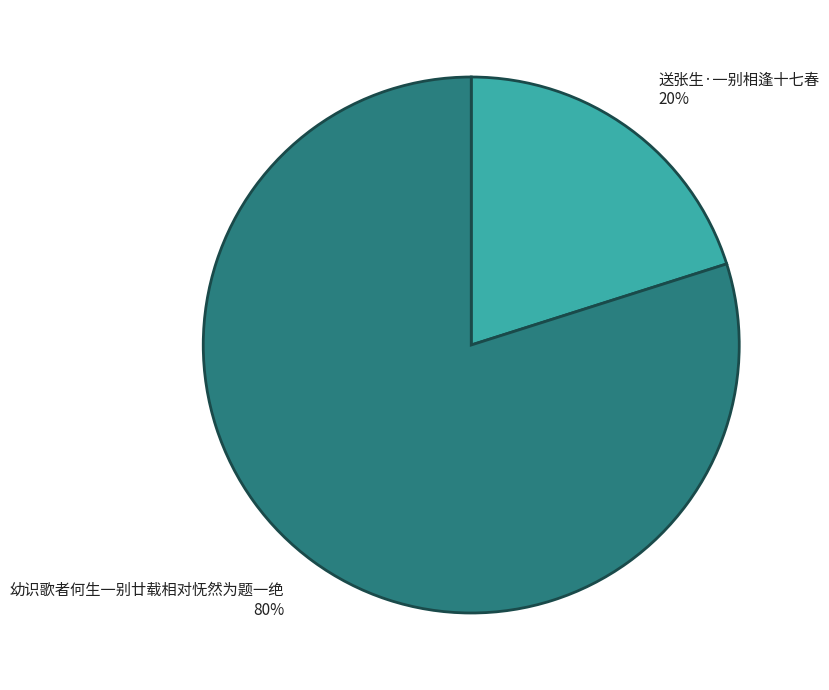

What is the largest slice in the pie chart?

幼识歌者何生一别廿载相对怃然为题一绝